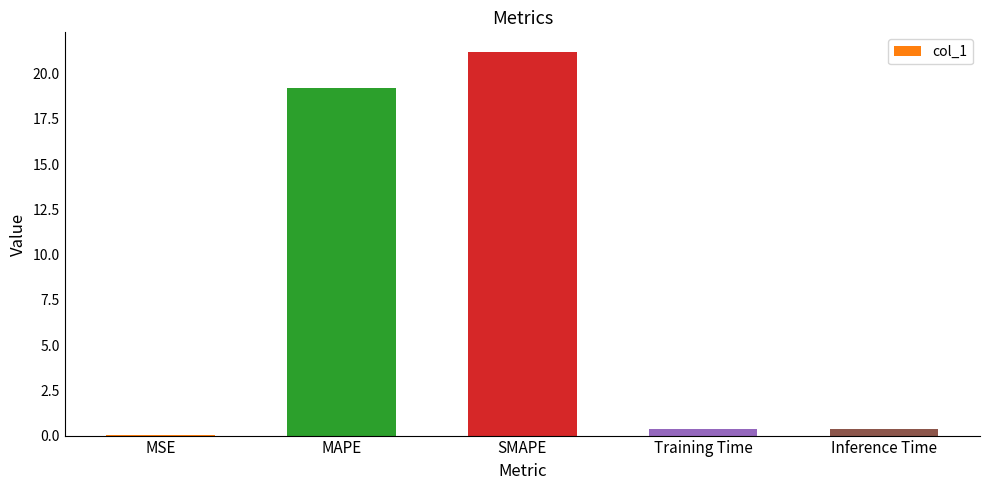

The chart shows a value of 19.2 at MAPE. True or false?

True